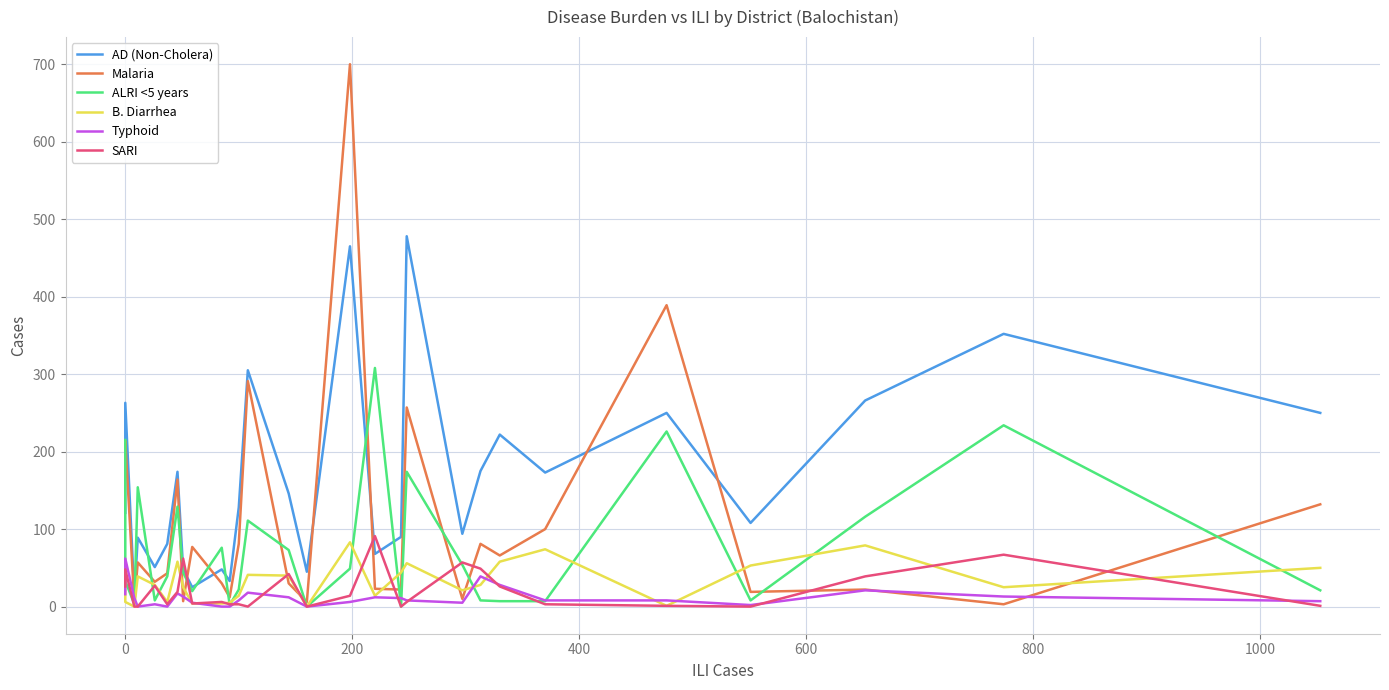

What is the highest value of the Malaria series?

700